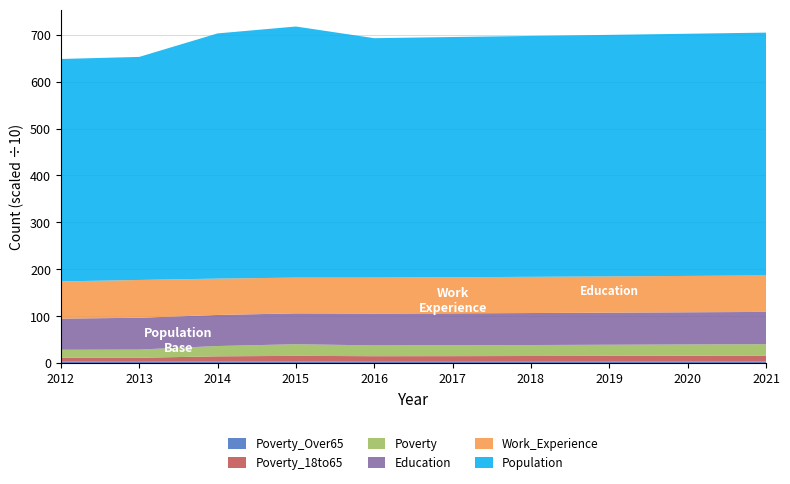

Reading left to right, what are all the values shown in this chart?

Population: 4742	4755	5227	5353	5103	5121	5135	5149	5163	5177
Work_Experience: 793	806	775	762	768	770	772	773	775	777
Education: 664	678	662	658	678	680	682	684	686	688
Poverty: 168	175	220	248	230	232	234	237	240	243
Poverty_18to65: 84	85	109	120	119	120	122	124	126	128
Poverty_Over65: 33	29	36	35	29	29	30	31	32	33